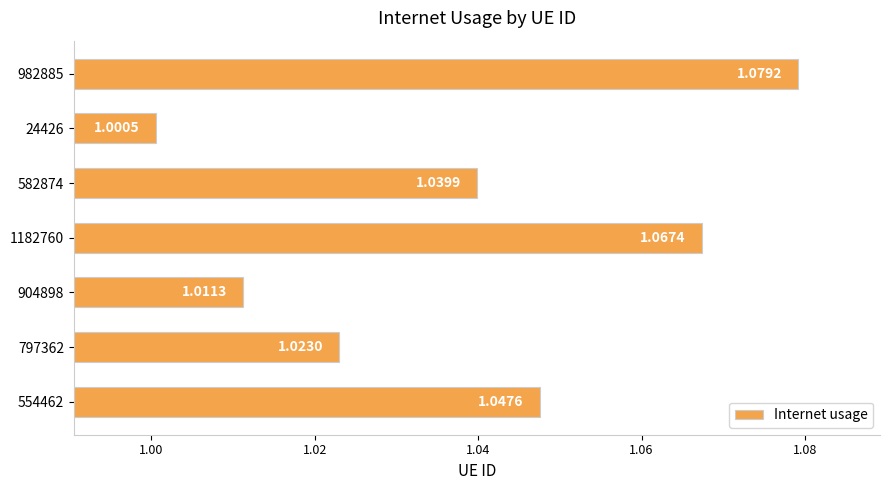

Rank the categories by value from lowest to highest.

24426, 904898, 797362, 582874, 554462, 1182760, 982885